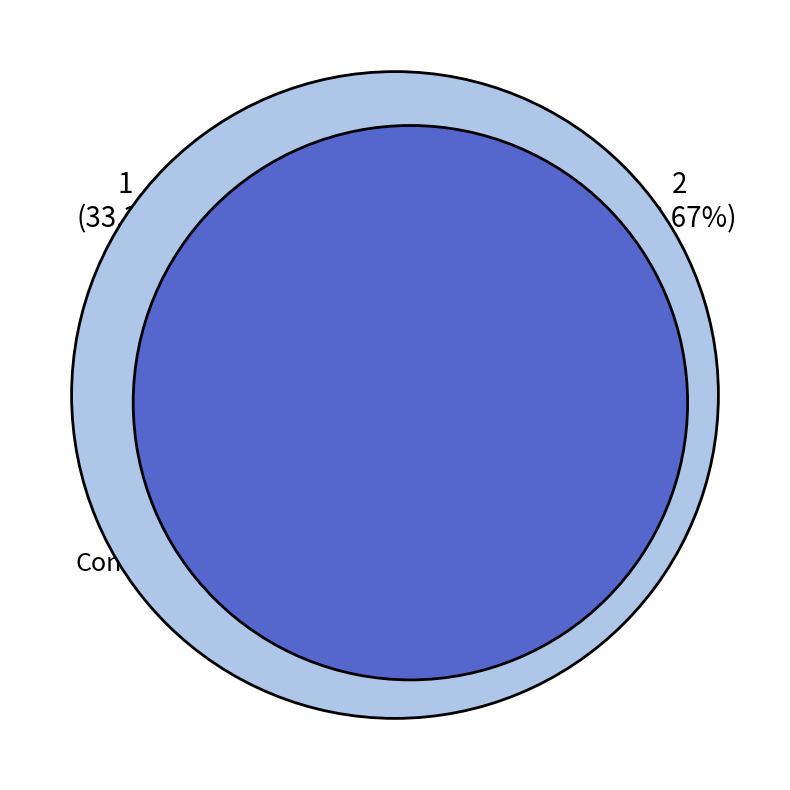

What is the change in value from Contado to Crédito?

+1